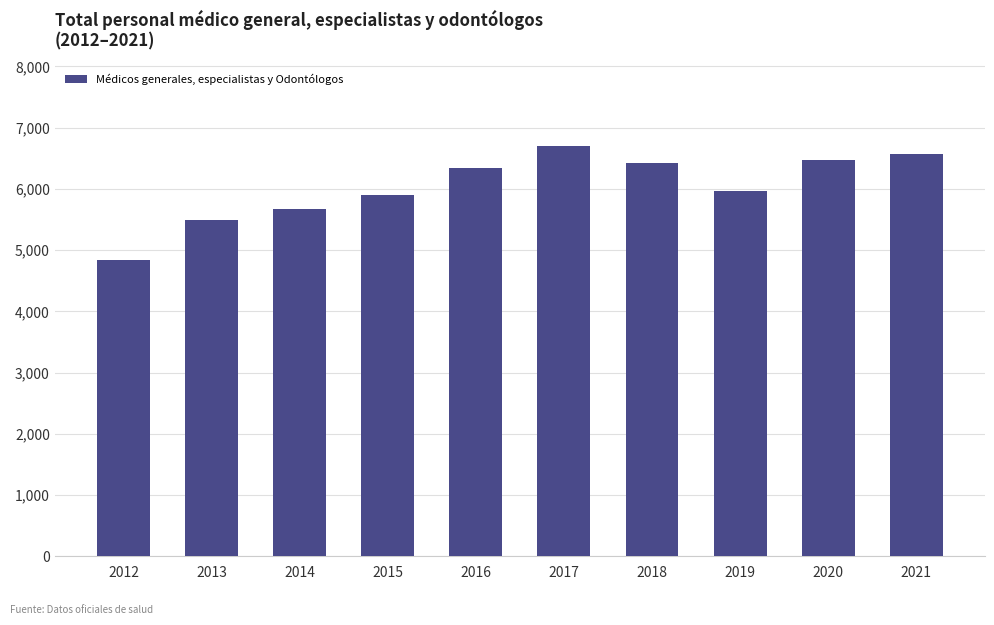

The chart shows a value of 8879 at 2018. True or false?

False